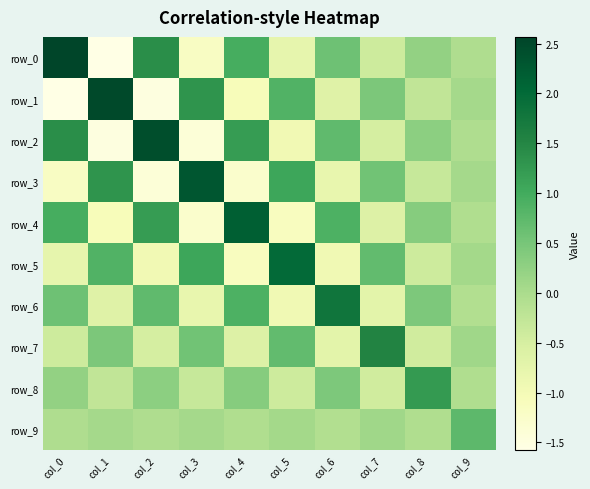

What is the sum of the row_5 values at col_8 and col_0?

-1.2